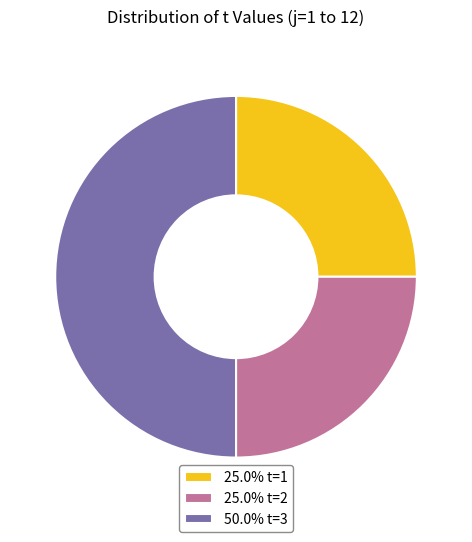

How many slices are in this pie chart?

3